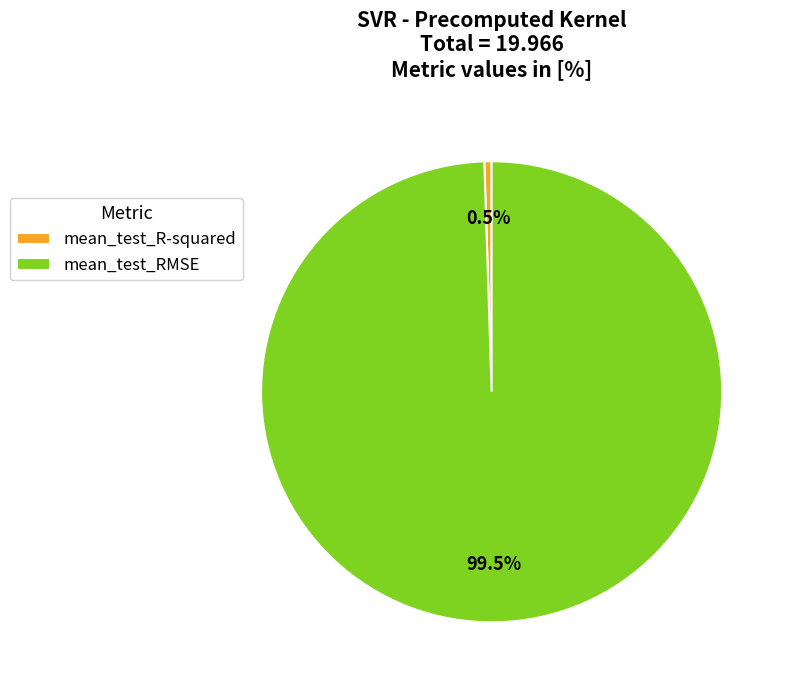

Is the sum of mean_test_RMSE and mean_test_R-squared greater than half?

Yes